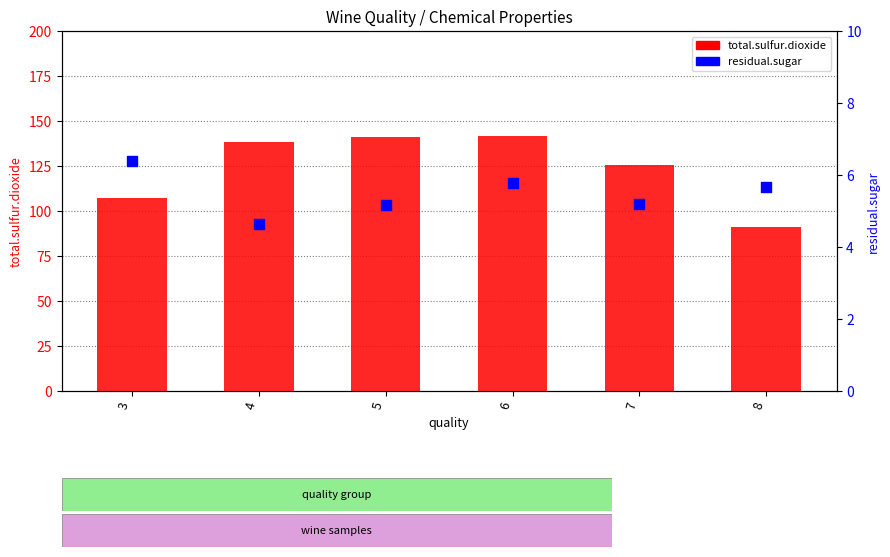

Is the value of residual.sugar at 5 greater than the value of total.sulfur.dioxide at 5?

No